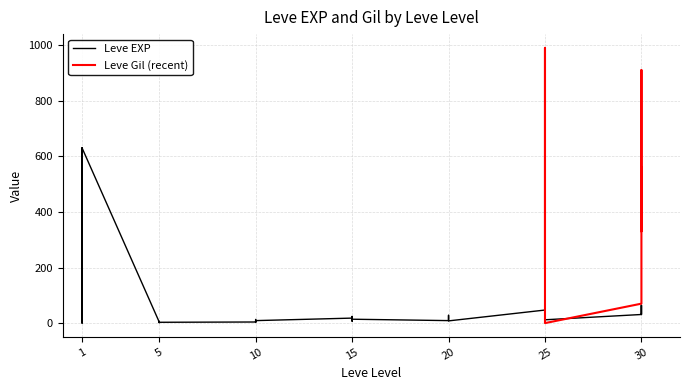

At which category does the chart reach its minimum across all series?

1